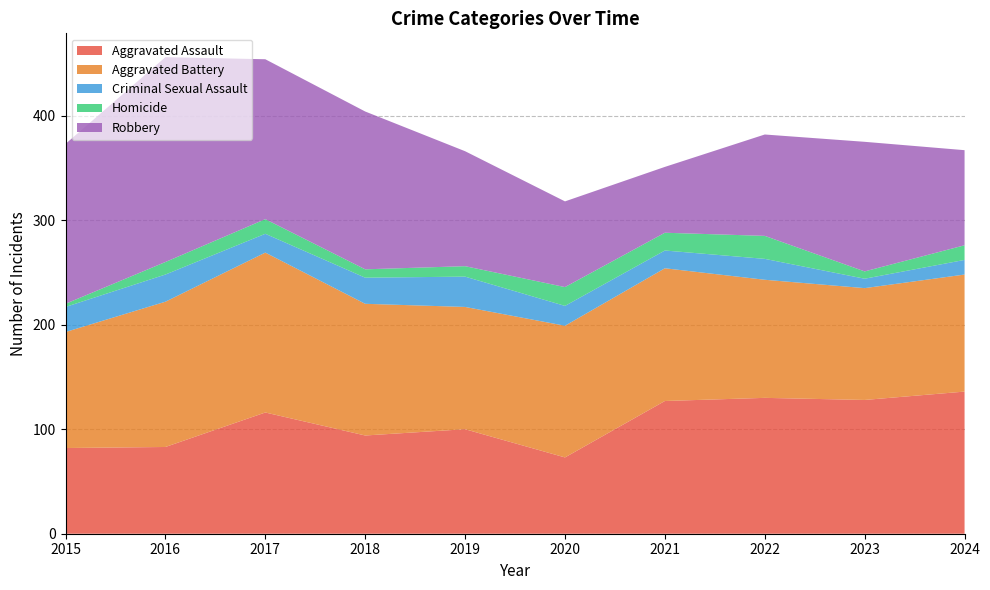

Reading right to left, what are all the values shown in this chart?

Aggravated Assault: 2024=136	2023=128	2022=130	2021=127	2020=73	2019=100	2018=94	2017=116	2016=83	2015=82
Aggravated Battery: 2024=112	2023=107	2022=113	2021=127	2020=126	2019=117	2018=126	2017=153	2016=139	2015=111
Criminal Sexual Assault: 2024=14	2023=9	2022=20	2021=17	2020=19	2019=29	2018=25	2017=18	2016=26	2015=24
Homicide: 2024=14	2023=7	2022=22	2021=17	2020=18	2019=10	2018=8	2017=14	2016=12	2015=3
Robbery: 2024=91	2023=124	2022=97	2021=63	2020=82	2019=110	2018=151	2017=153	2016=196	2015=153